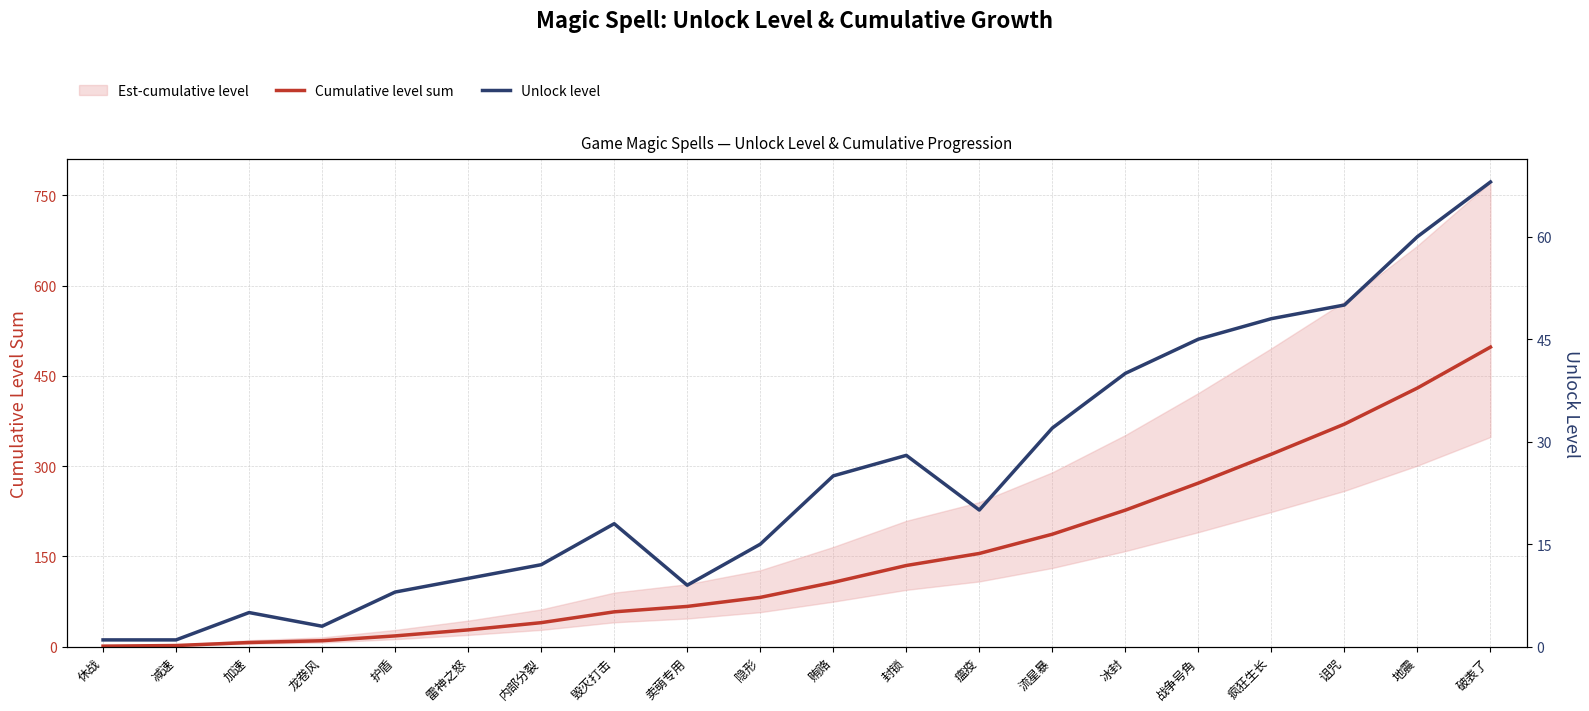

How many data points does each series have?

20